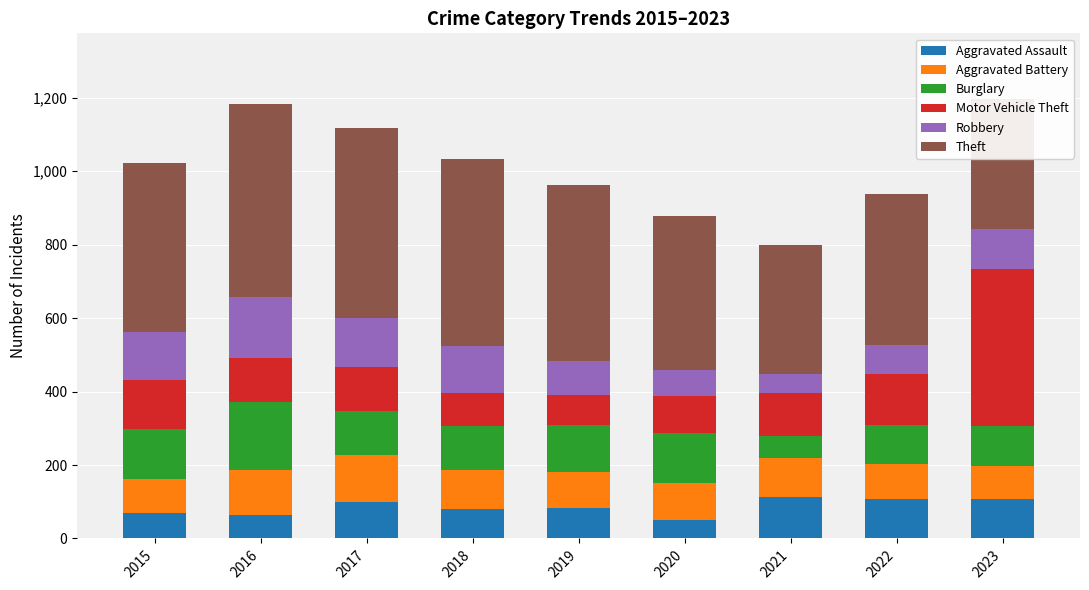

True or false: Aggravated Assault has a value of 114 at 2021.

True